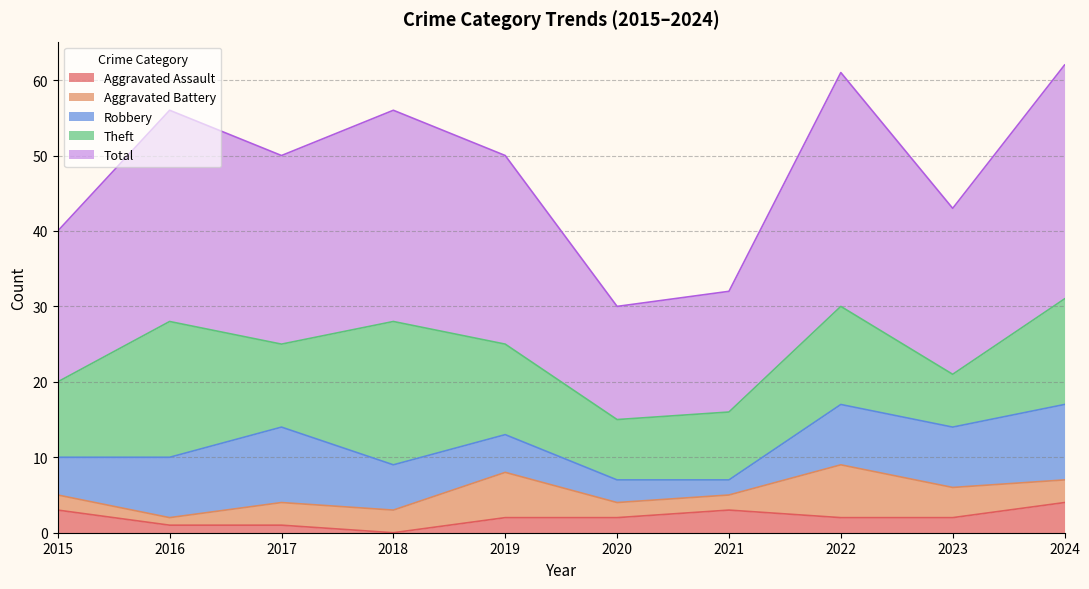

Which has a higher value, 2016 or 2021?

2021